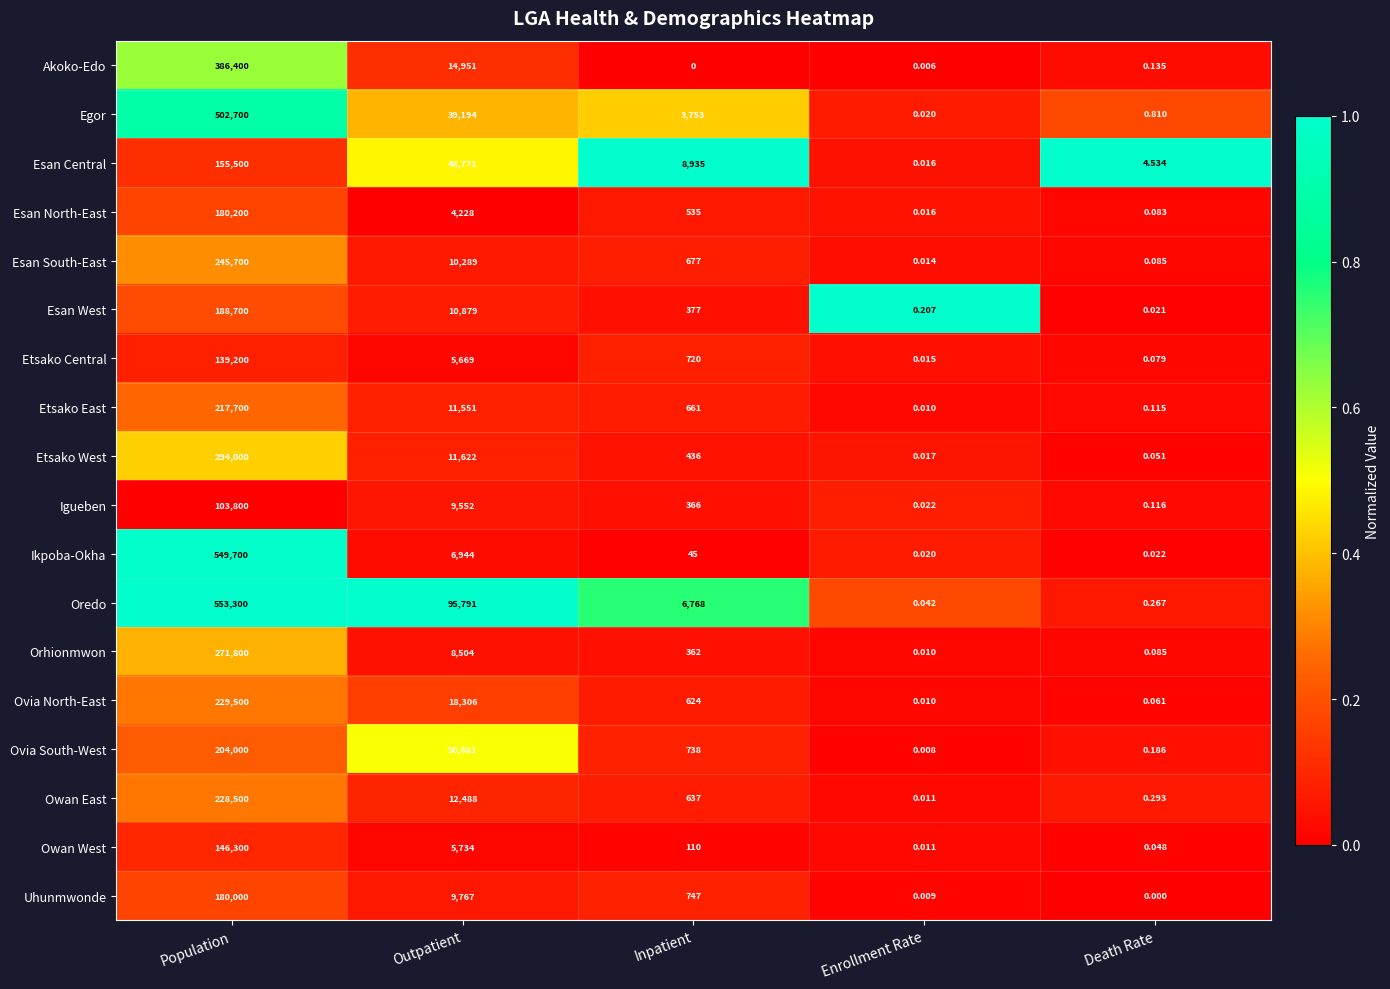

Where is Esan West nearest to the value 94350?

Outpatient